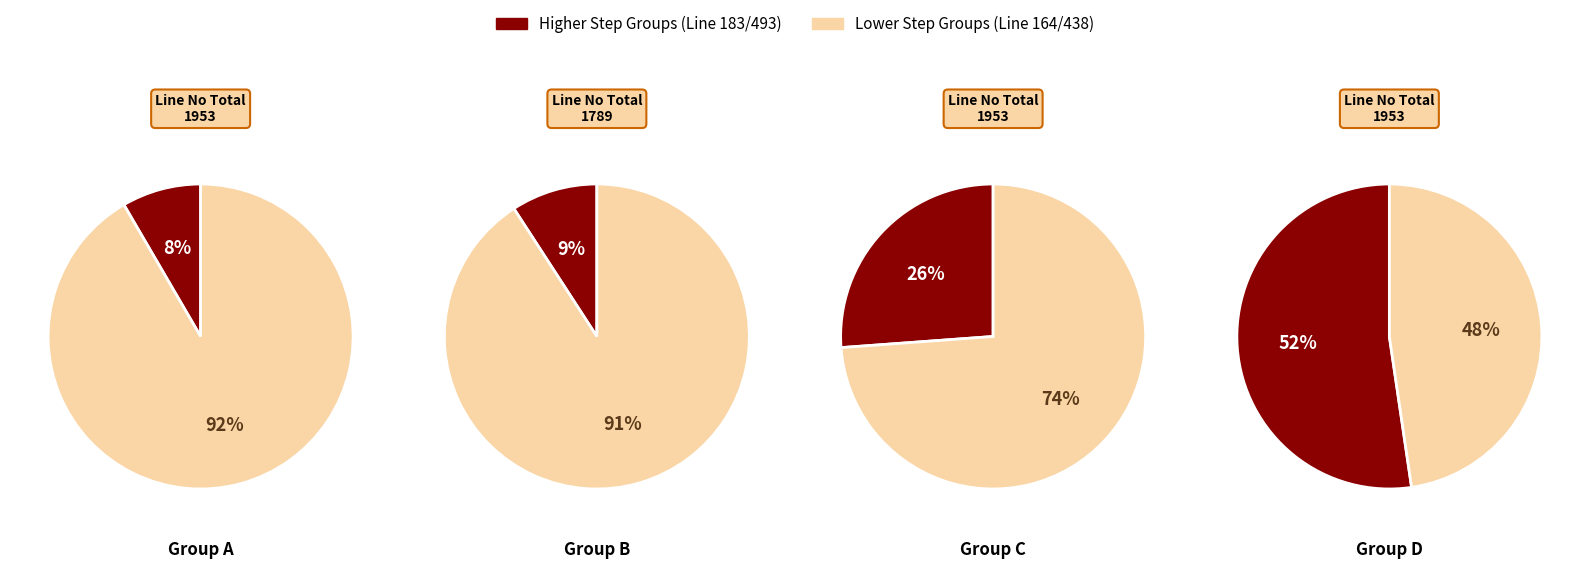

To the nearest percent, what portion does Step 3 represent?

9%